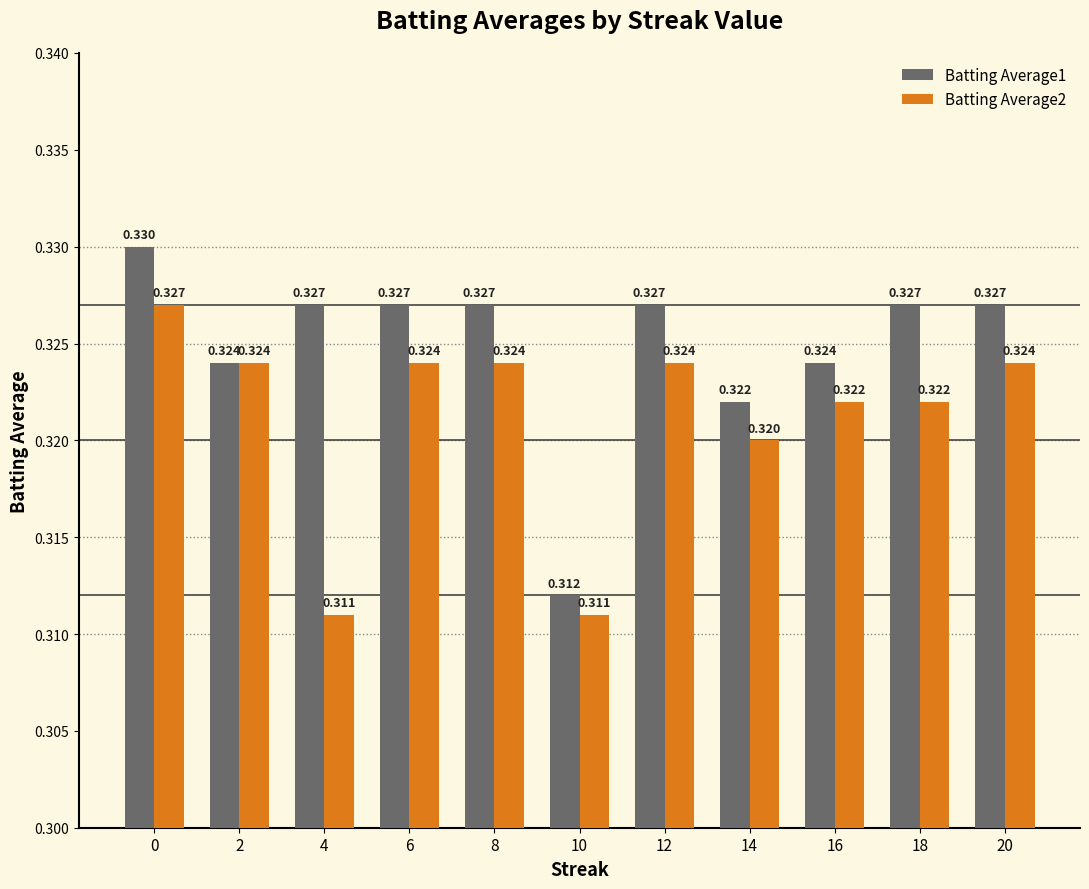

True or false: Batting Average1 has a value of 0.5 at 16.

False